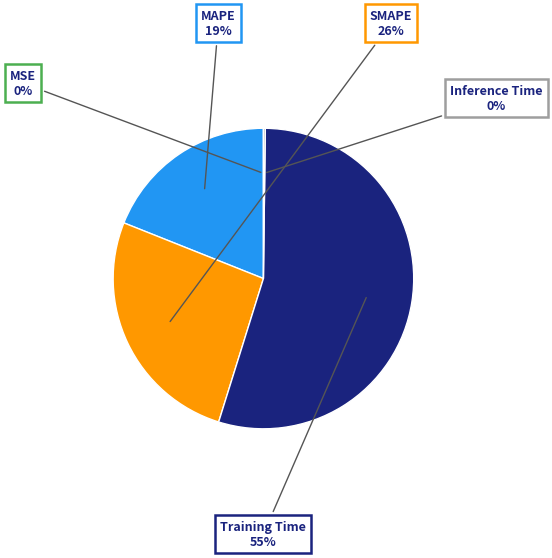

What is the largest slice in the pie chart?

Training Time